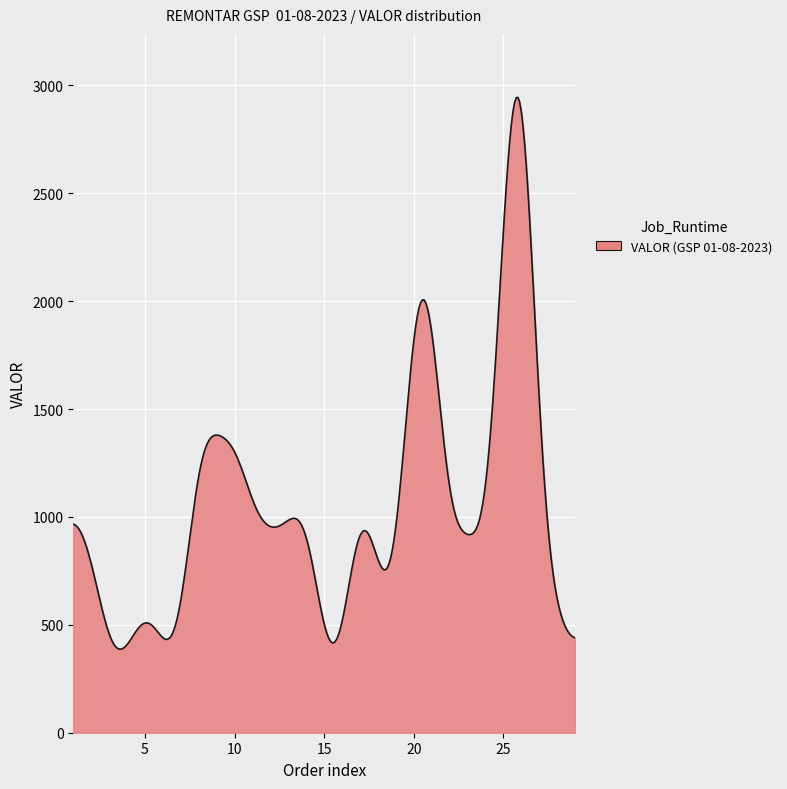

What is the difference between the second highest and minimum values?

2556.2